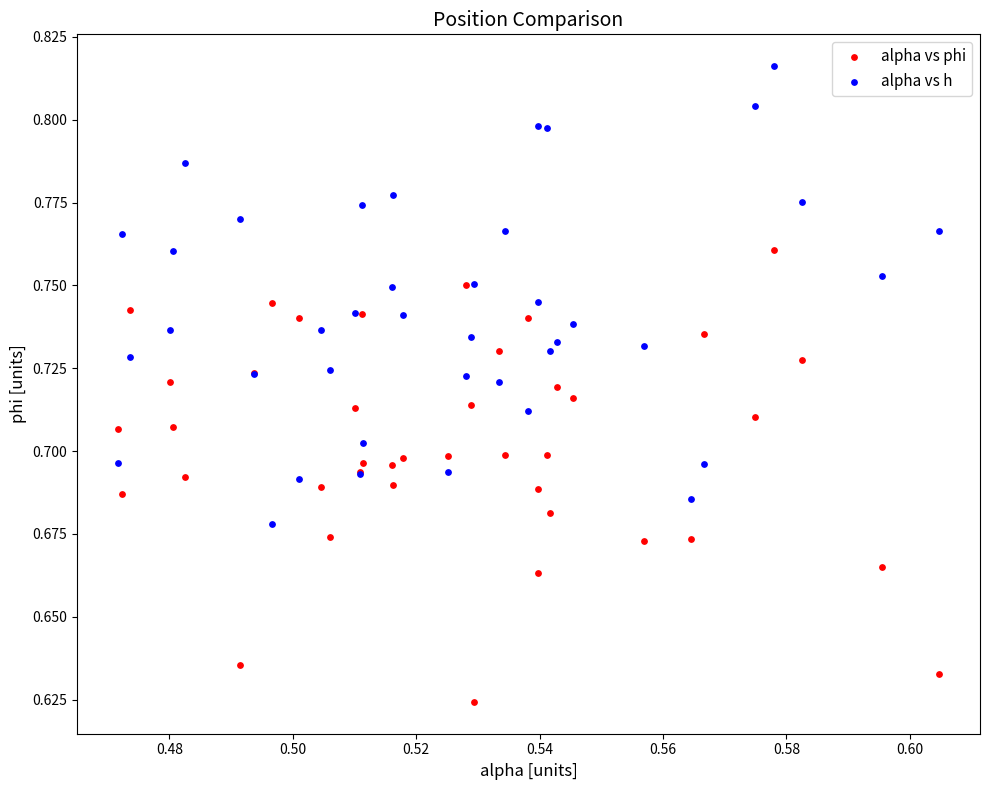

Which series reaches the minimum Y coordinate?

alpha vs phi